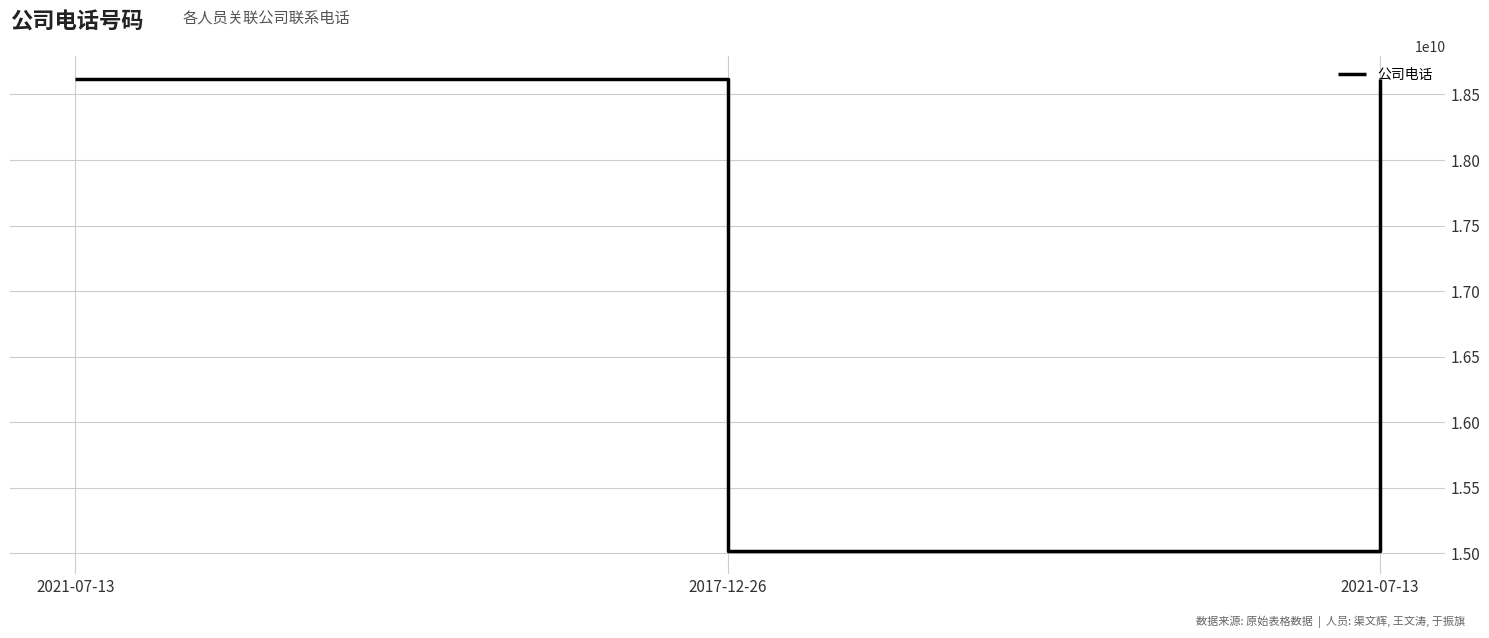

Approximately how many times larger is the value at 2021-07-13 compared to 2021-07-13?

1.0